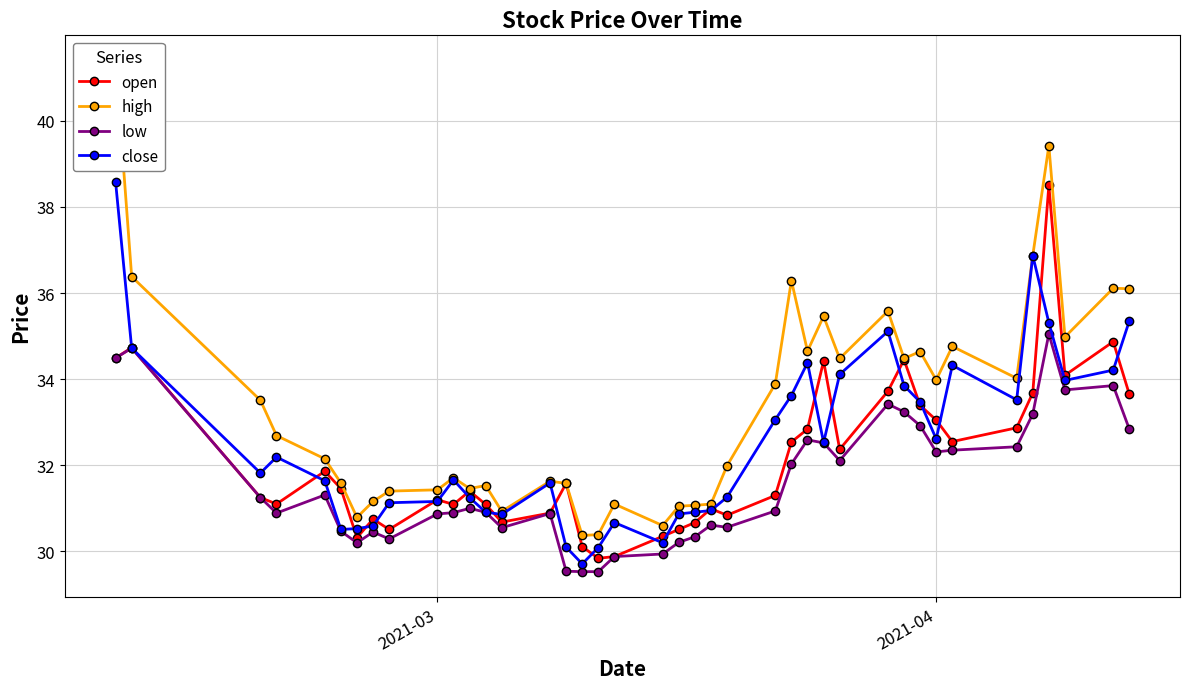

True or false: open has more than 2 points higher than both neighbors.

True